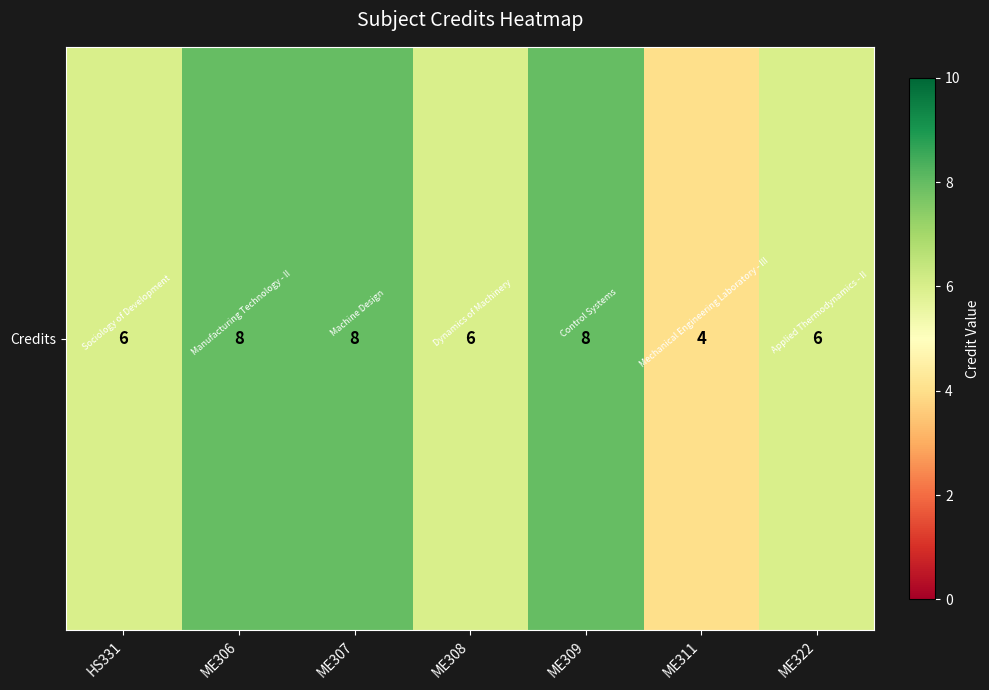

List the labels in order of value, largest first.

ME306, ME307, ME309, HS331, ME308, ME322, ME311